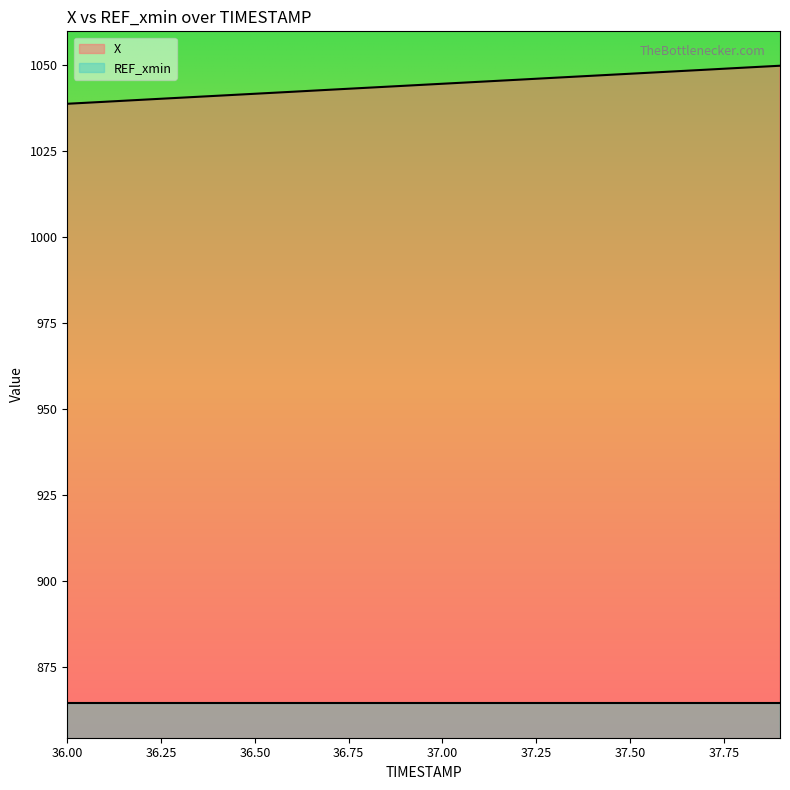

What is the greatest value displayed?

1049.9